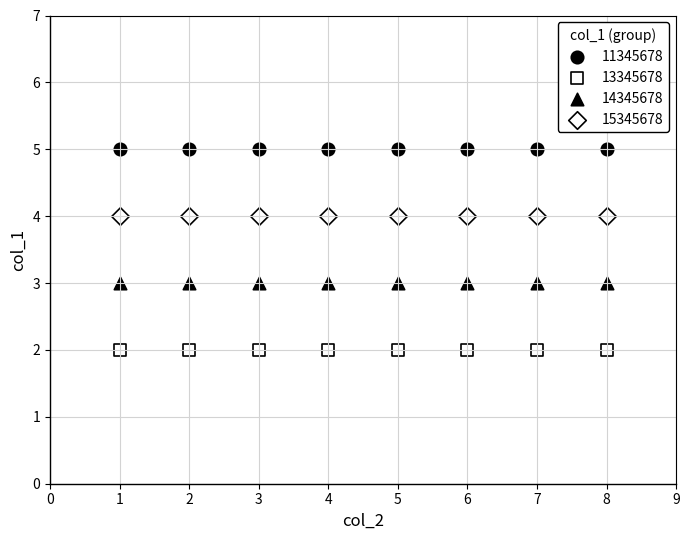

Count the number of points in this scatter plot.

32